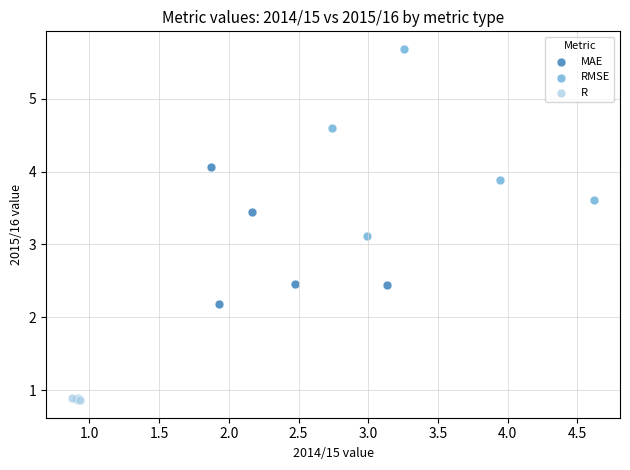

Which series has the widest spread of Y values?

RMSE